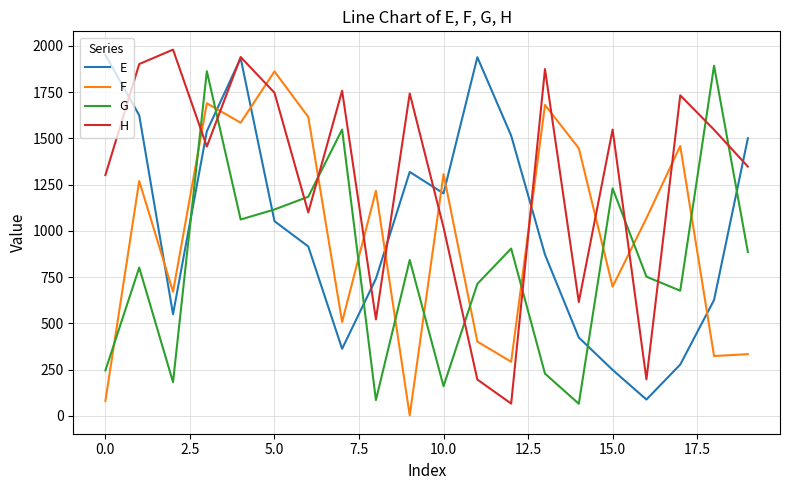

What is the difference between the maximum and minimum values in the F series?

1859